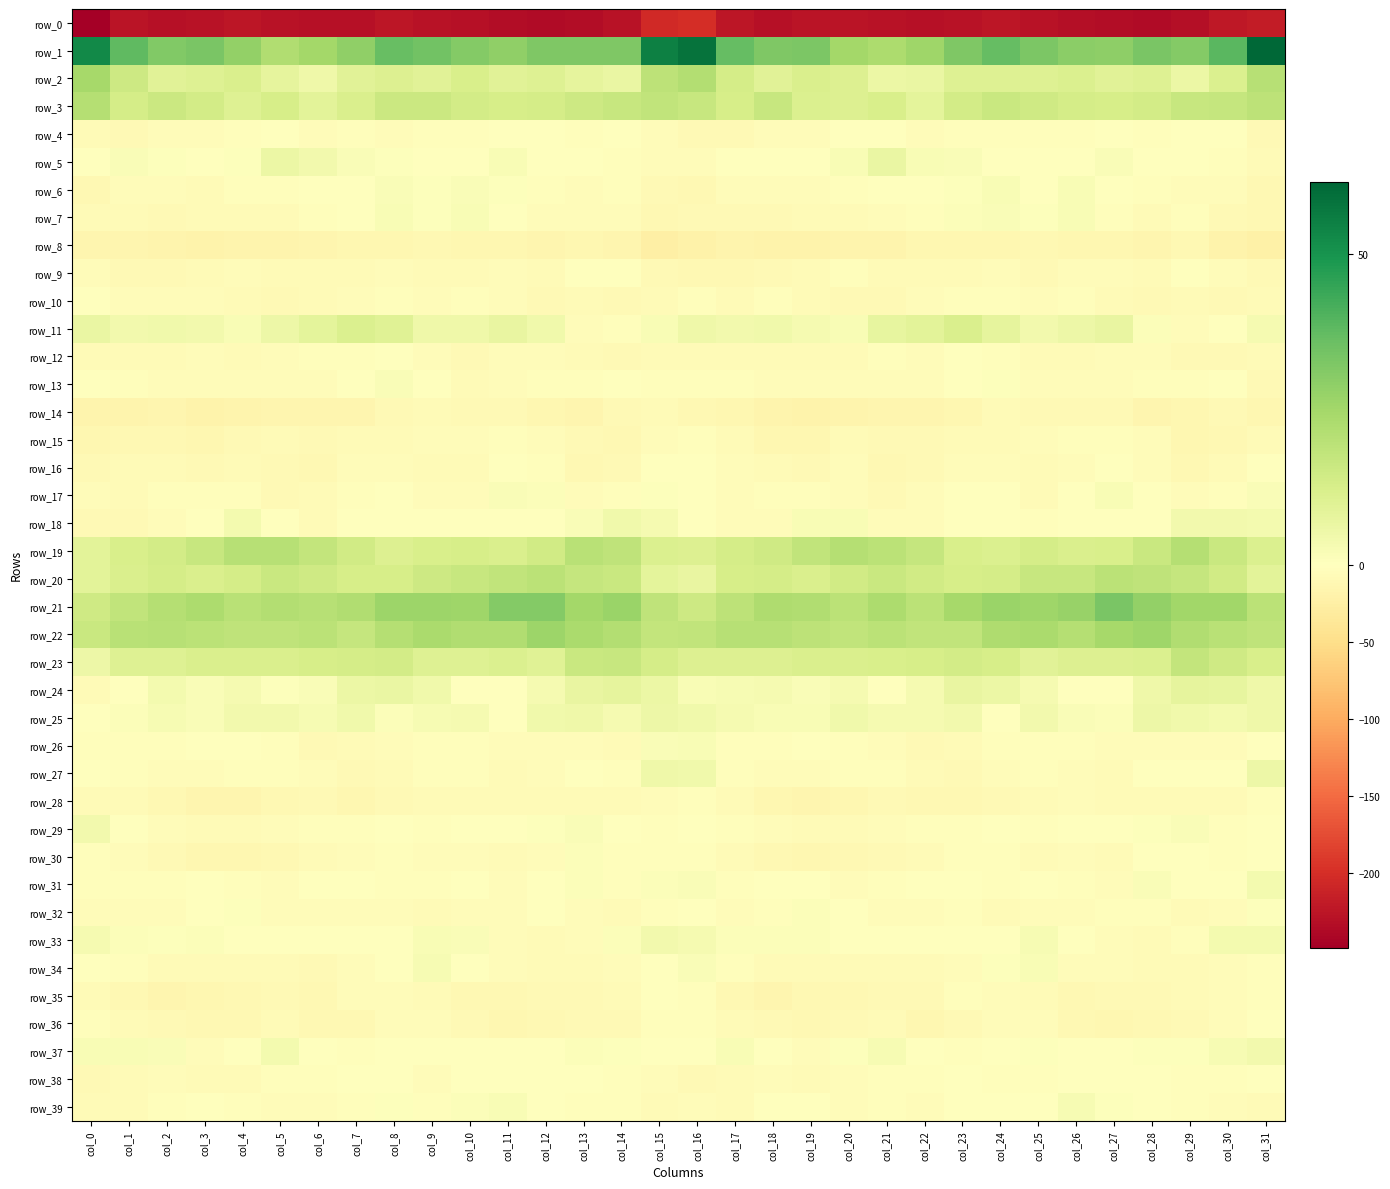

The value of row_14 at col_2 is -14.6. True or false?

True